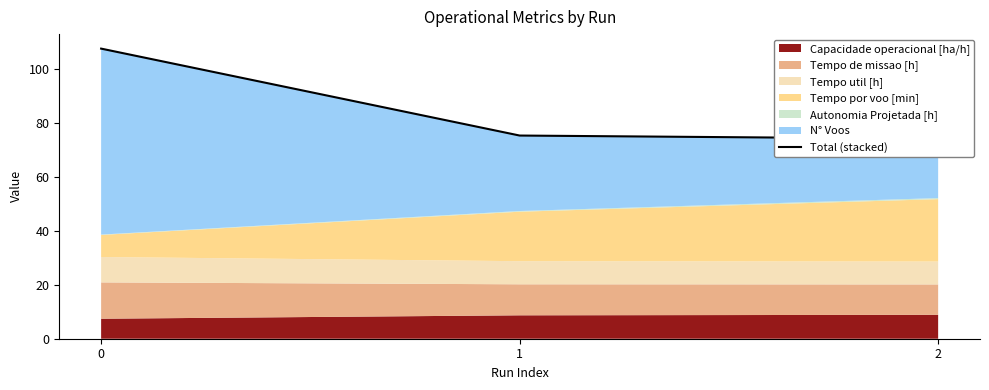

Reading left to right, transcribe all the data shown in this chart.

107.6	75.4	74.2